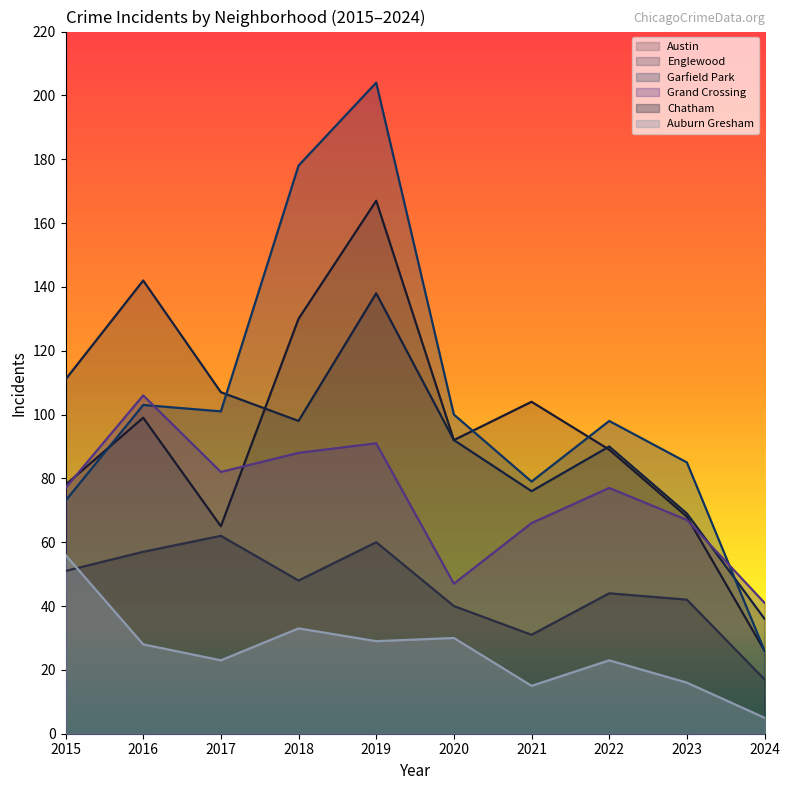

The value of Garfield Park at 2023 is 85. True or false?

True